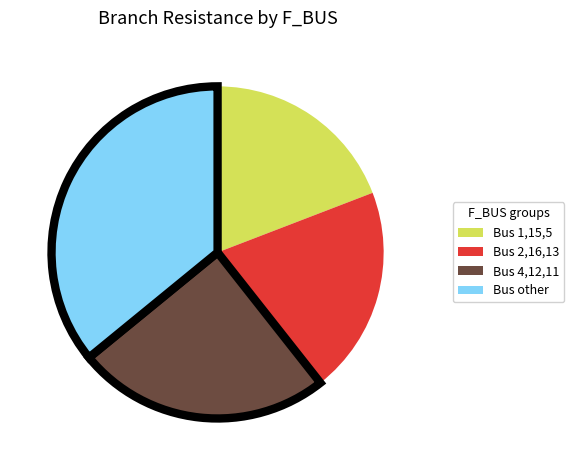

Is there any slice that represents more than half of the pie?

No